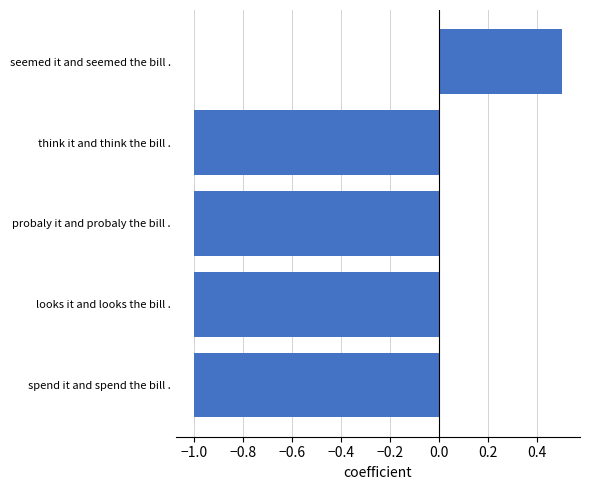

Reading bottom to top, transcribe all the data shown in this chart.

-1.0	-1.0	-1.0	-1.0	0.5